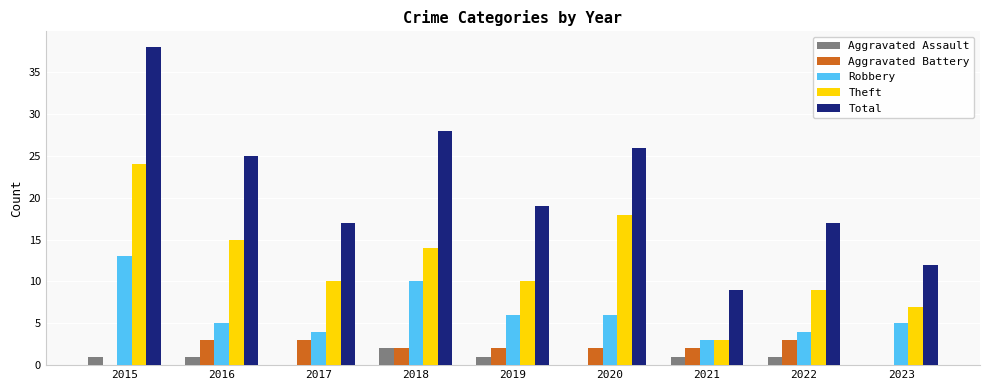

How many categories are shown in the chart?

9